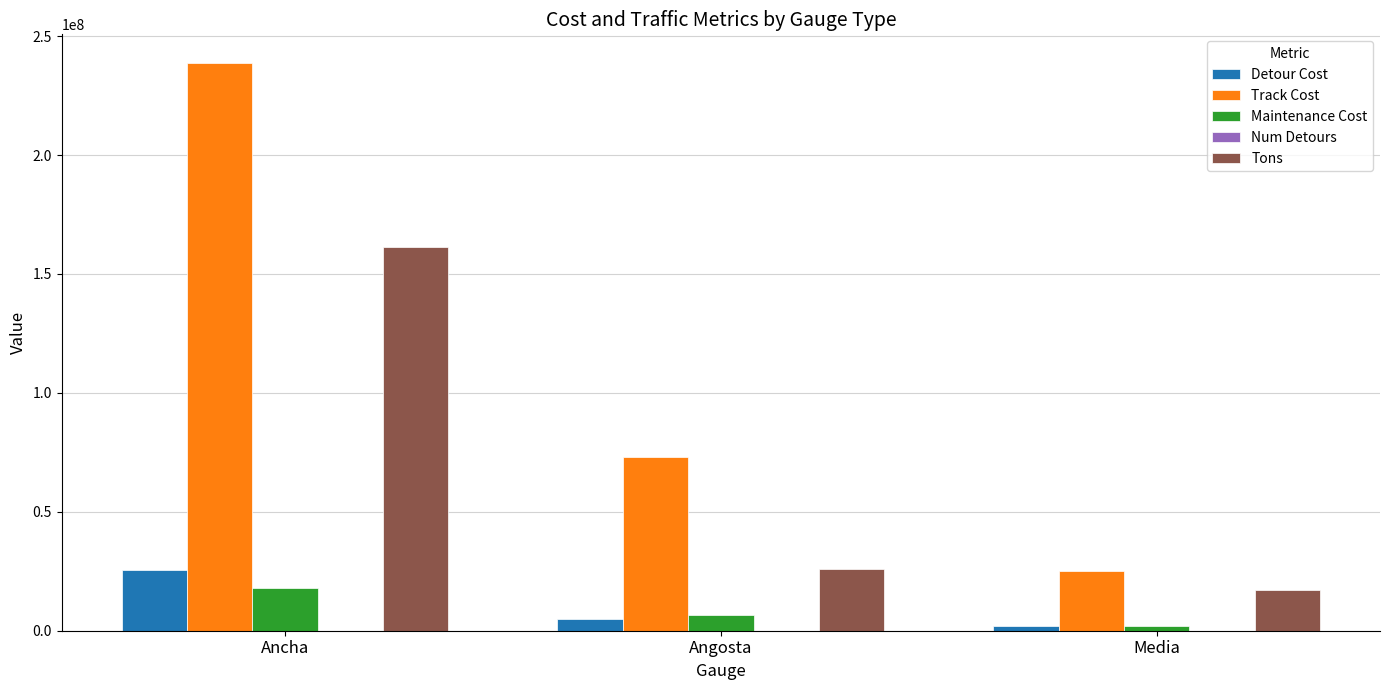

Does the chart contain stacked bars?

No